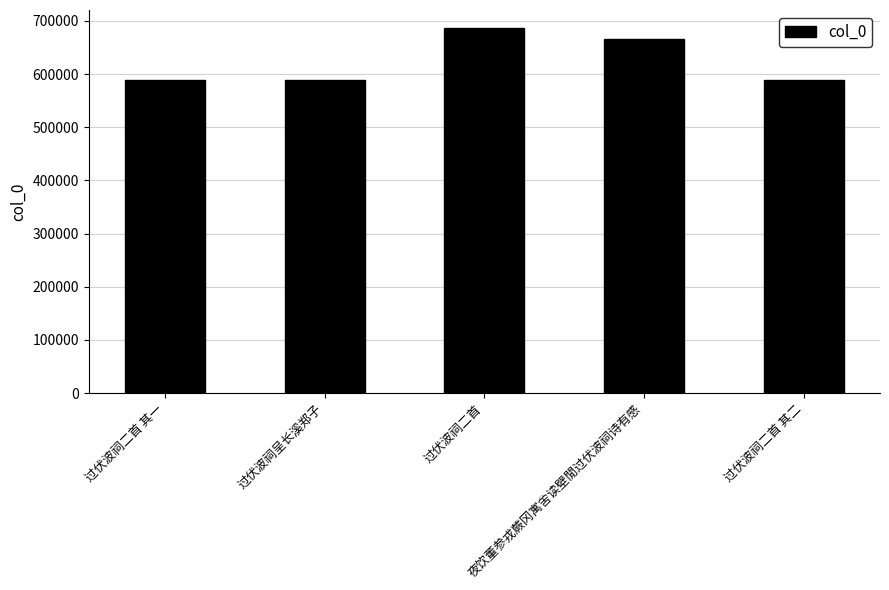

What is the difference between the second highest and minimum values?

78080